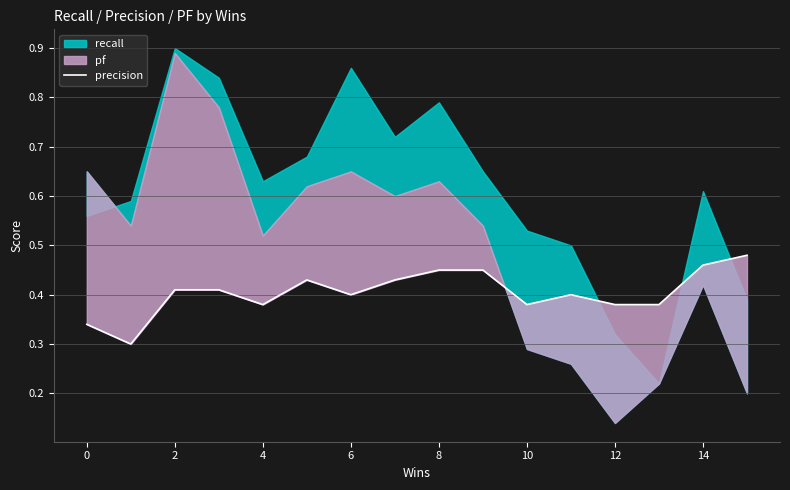

The chart shows a value of 0.4 at 12. True or false?

True